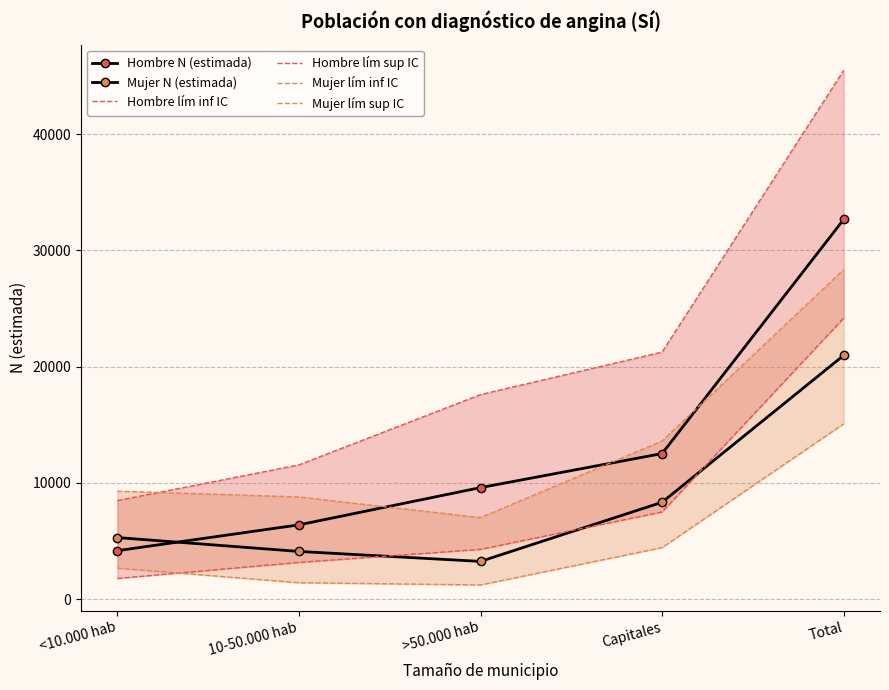

How many lines are shown in the chart?

6